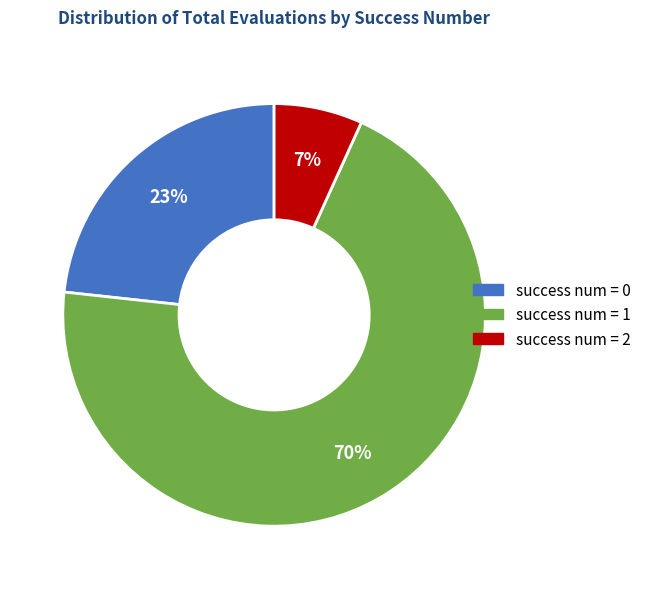

To the nearest percent, what is the average slice percentage?

33%